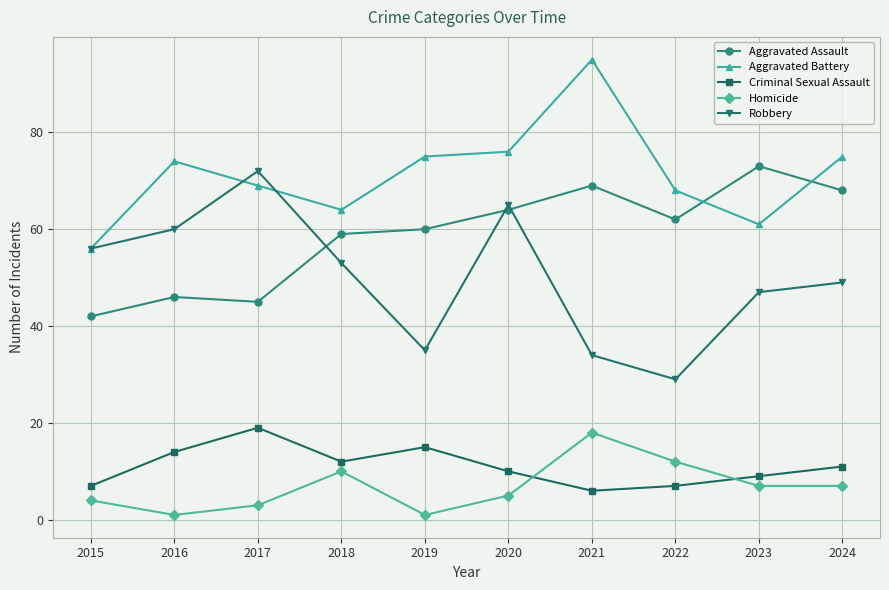

What is the total value across all series at 2023?

197